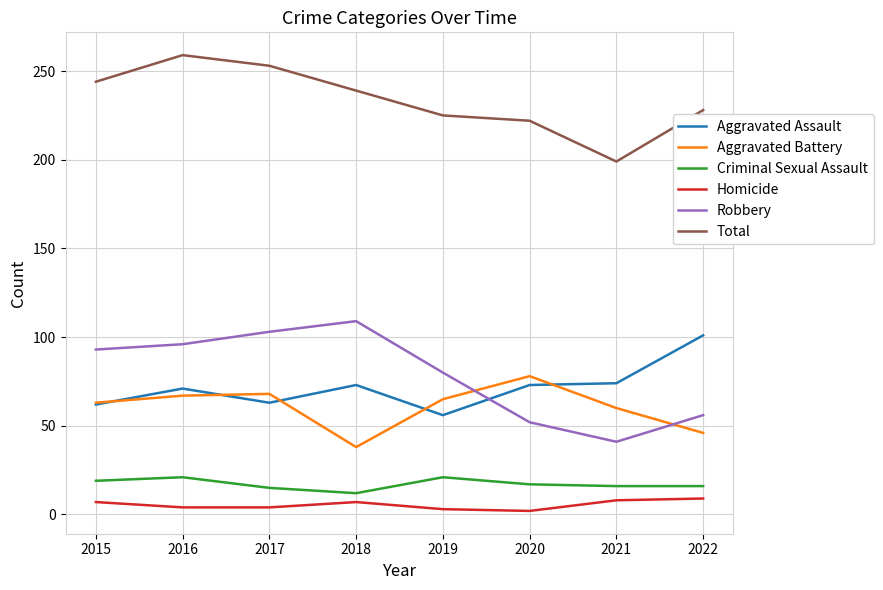

What are all the series names shown in the legend?

Aggravated Assault, Aggravated Battery, Criminal Sexual Assault, Homicide, Robbery, Total